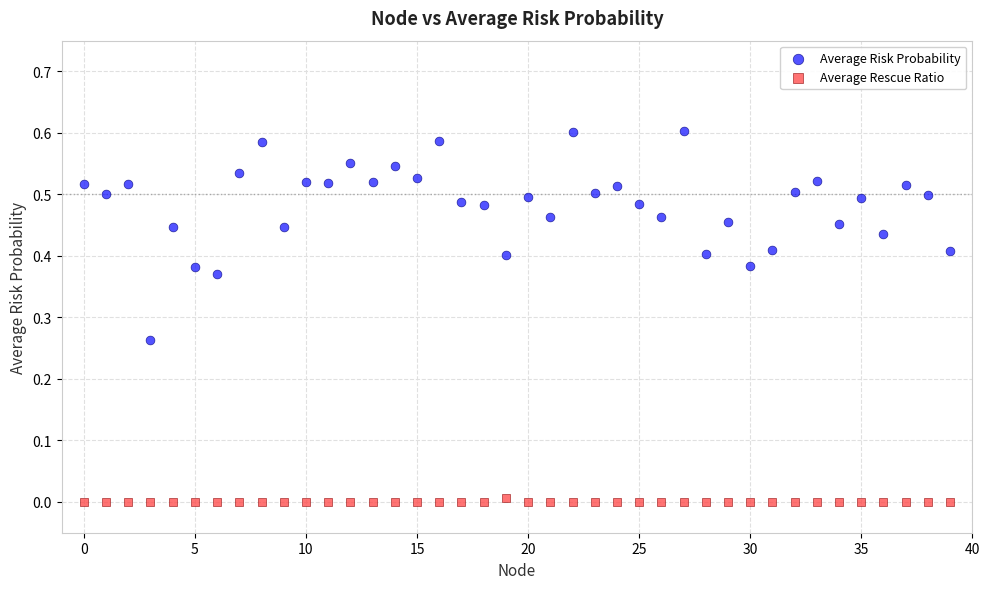

Which series reaches the maximum Y coordinate?

Average Risk Probability